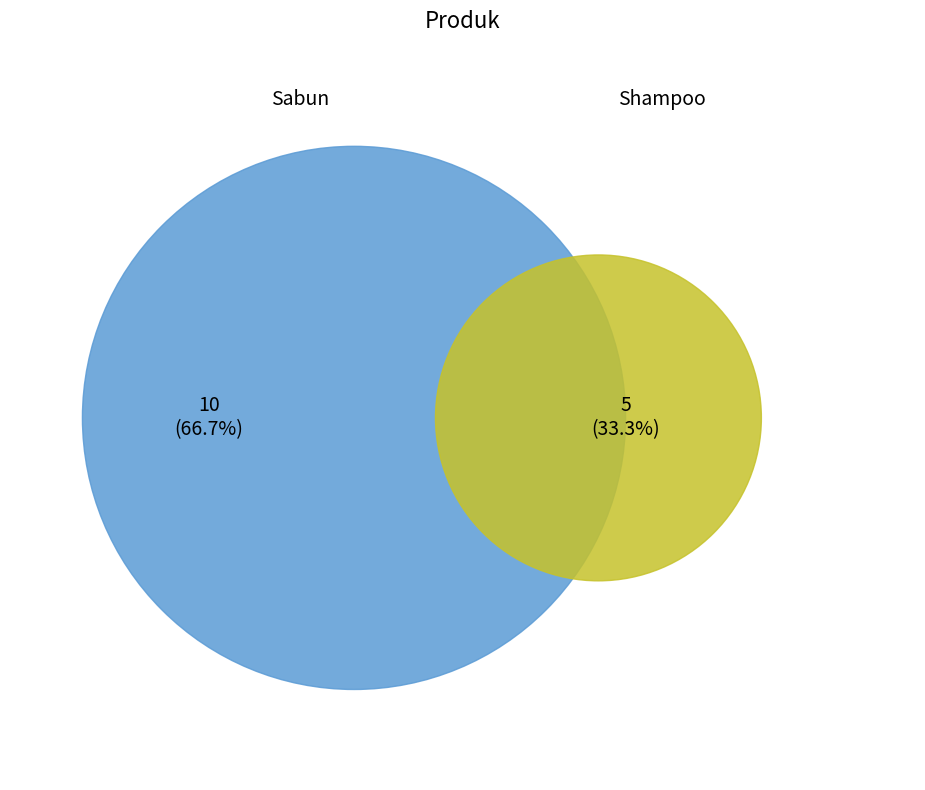

To the nearest percent, what is the average slice percentage?

50%